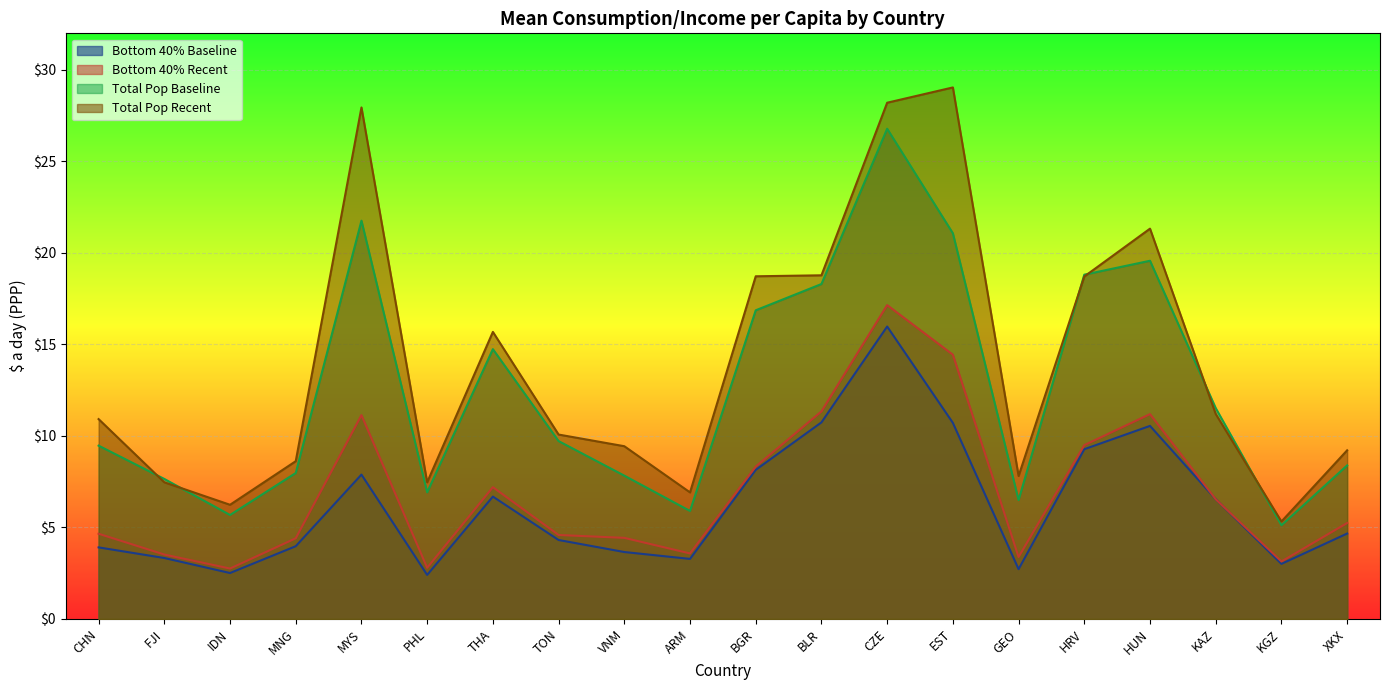

Between PHL and BLR, which series saw the biggest shift?

Total Pop Baseline